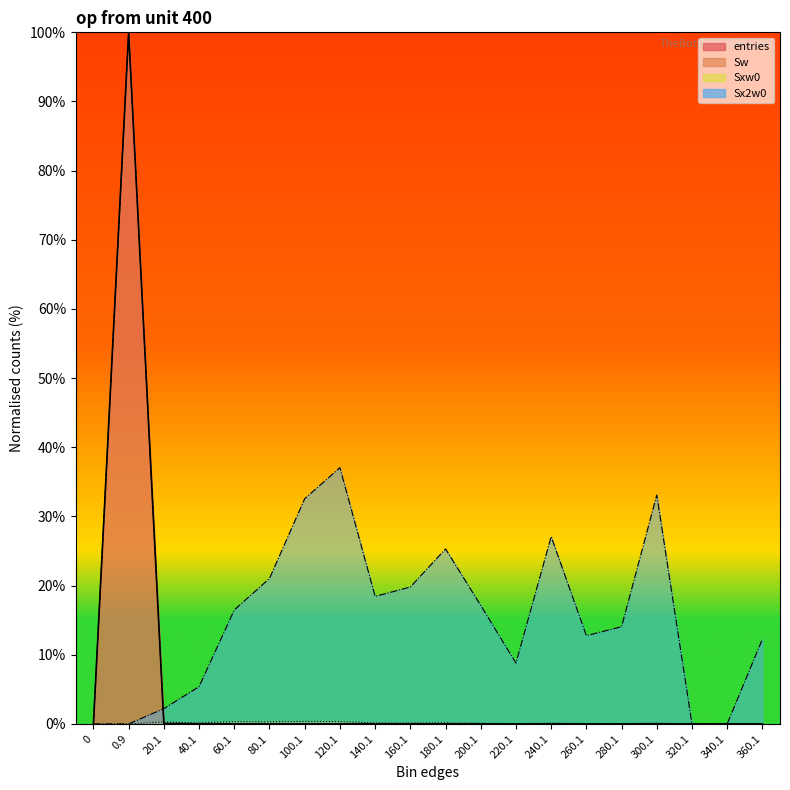

Which series changed the most between 0.9 and 40.1?

entries